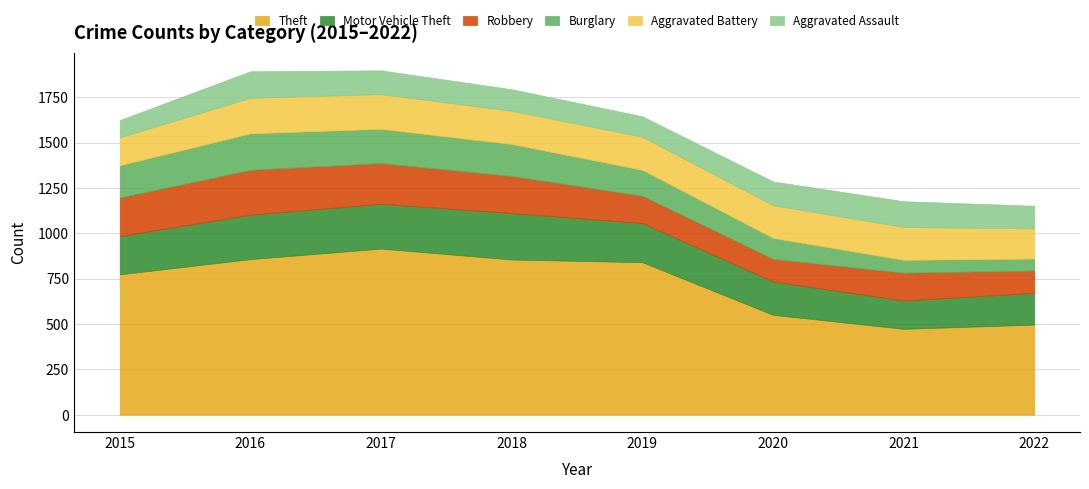

True or false: Burglary has a value of 71 at 2021.

True